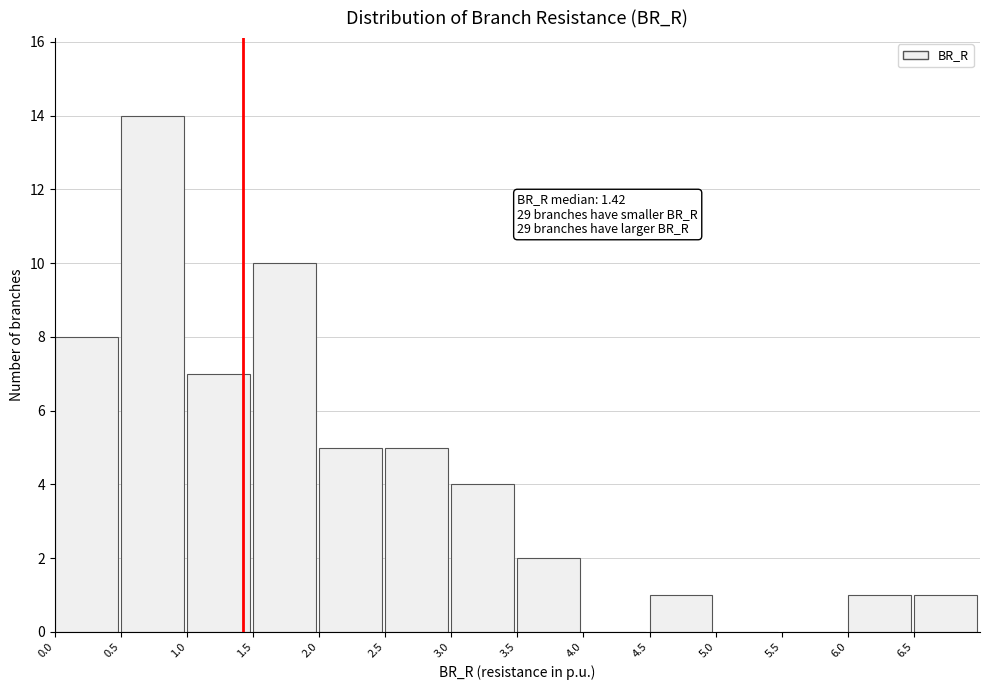

Over which range of the x-axis is the bar tallest?

0.5 to 1.0